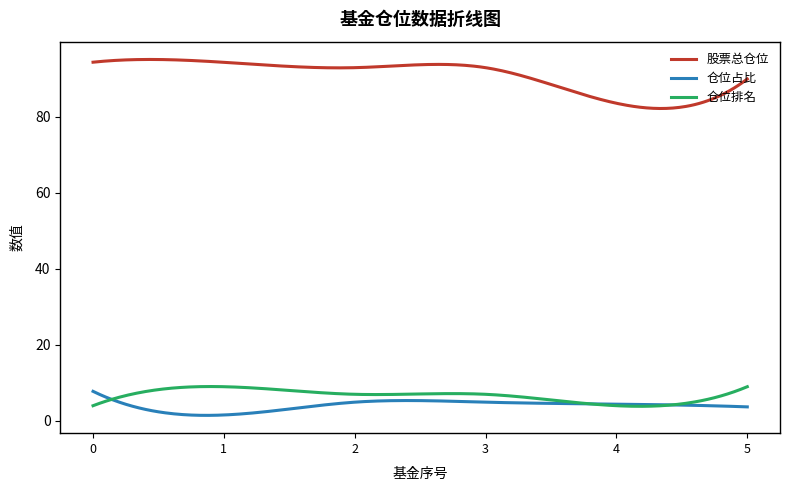

Which series has the largest range (max minus min)?

股票总仓位